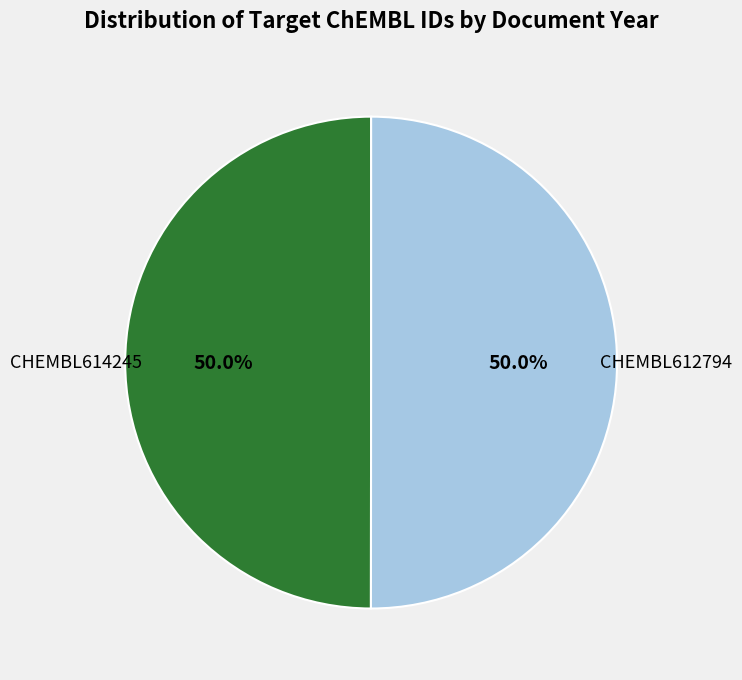

Approximately how many times larger is the value at CHEMBL614245 compared to CHEMBL612794?

1.0